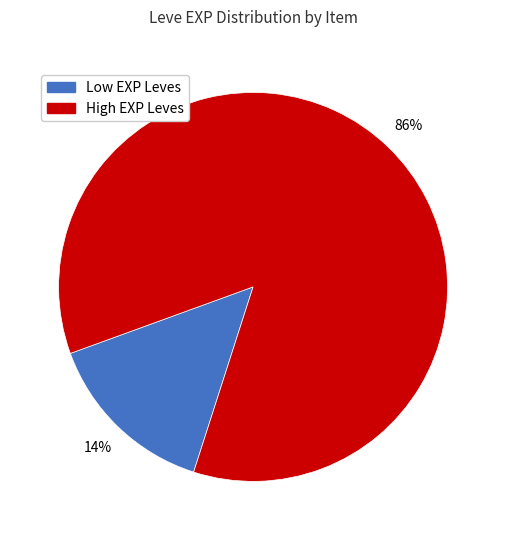

To the nearest percent, what is the average slice percentage?

50%